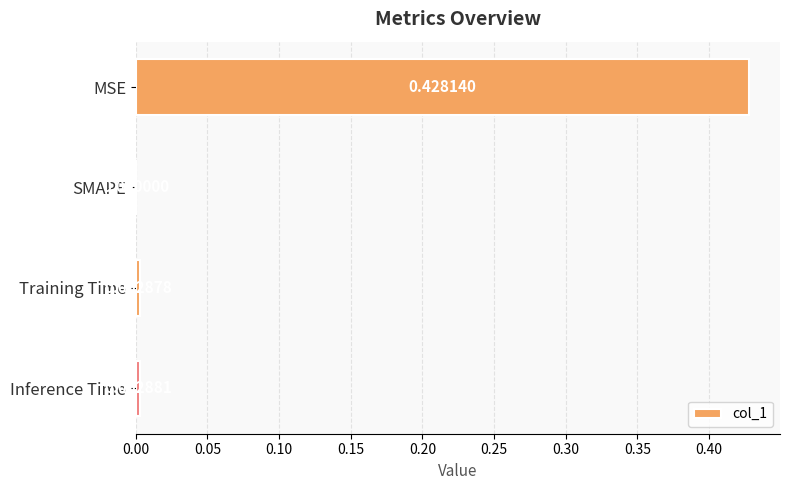

How many categories are shown in the chart?

4